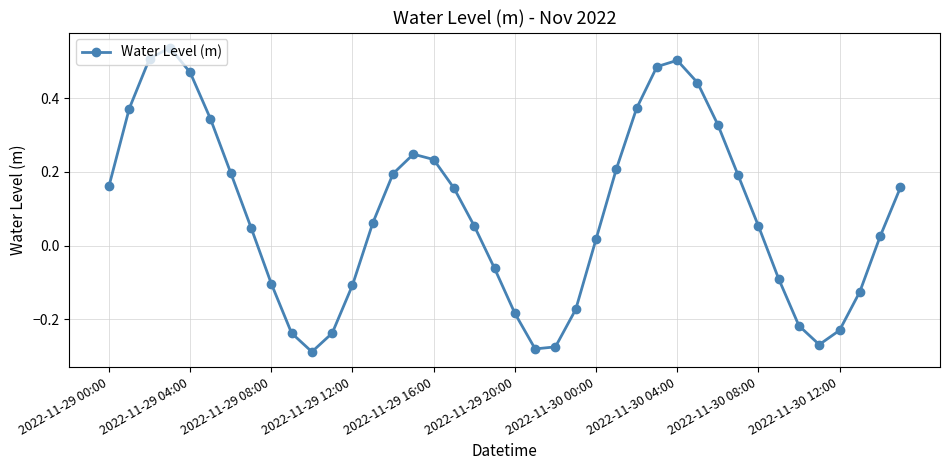

What is the difference between the maximum and minimum values?

0.8